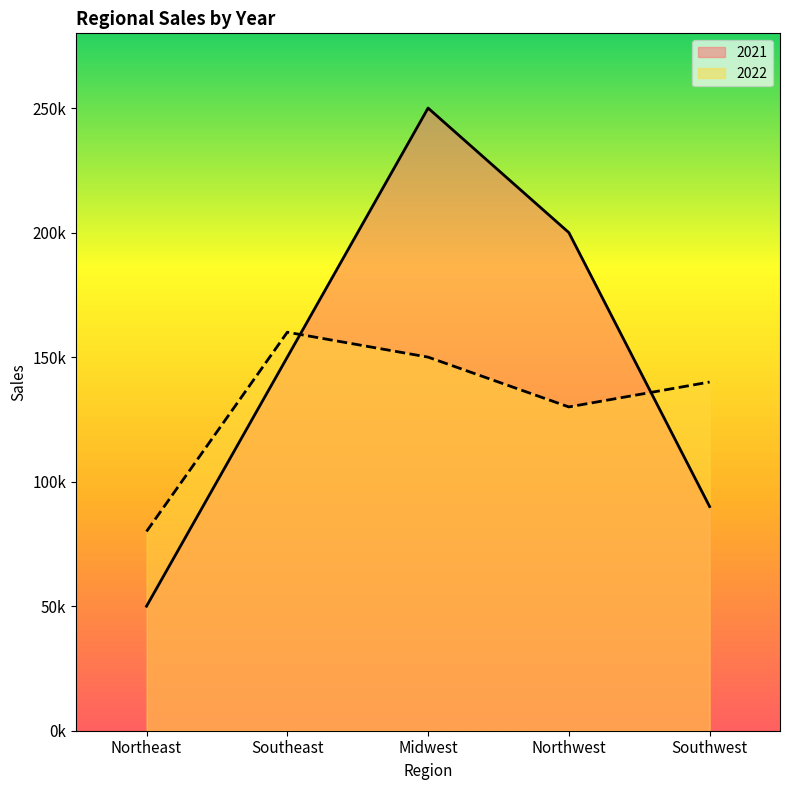

What is the sum of all 2022 values?

660000